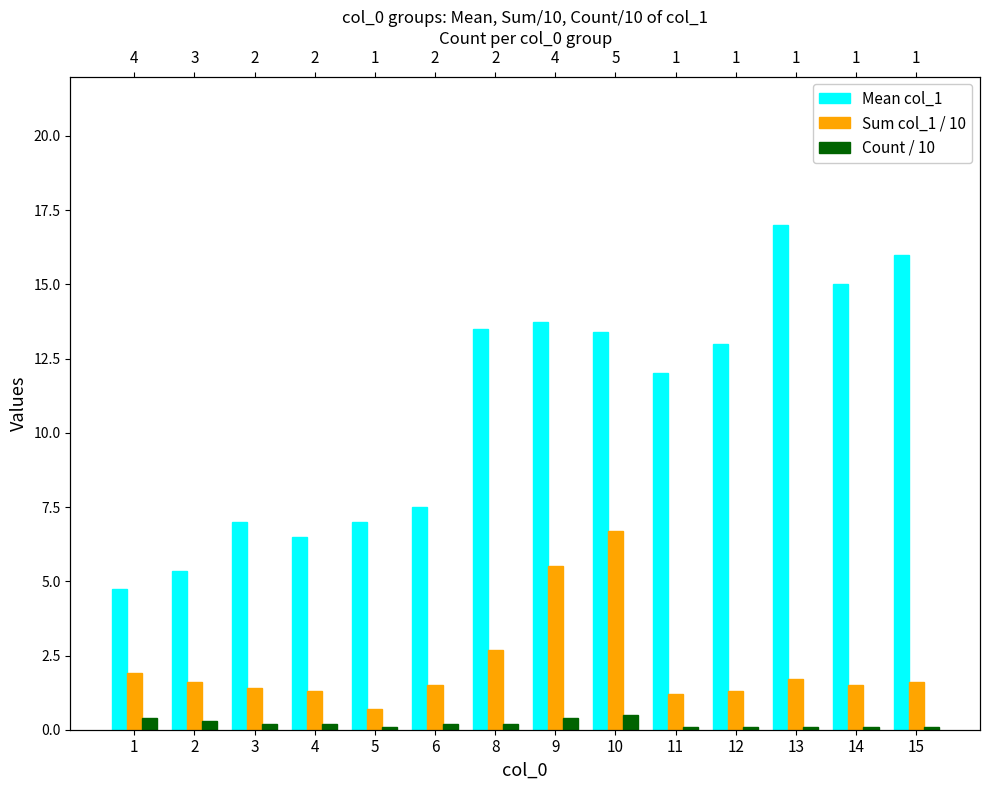

Is it true that Mean col_1 equals 5.3 at 2?

True